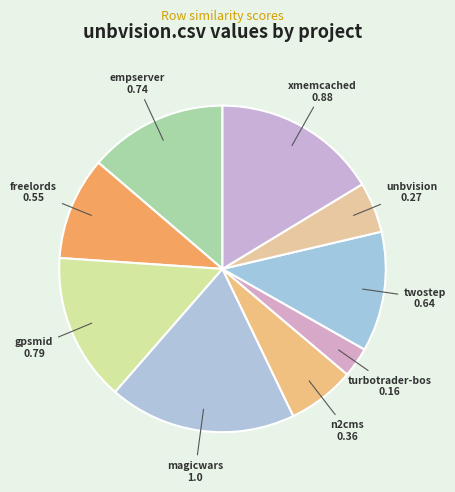

How many segments does this pie chart have?

9